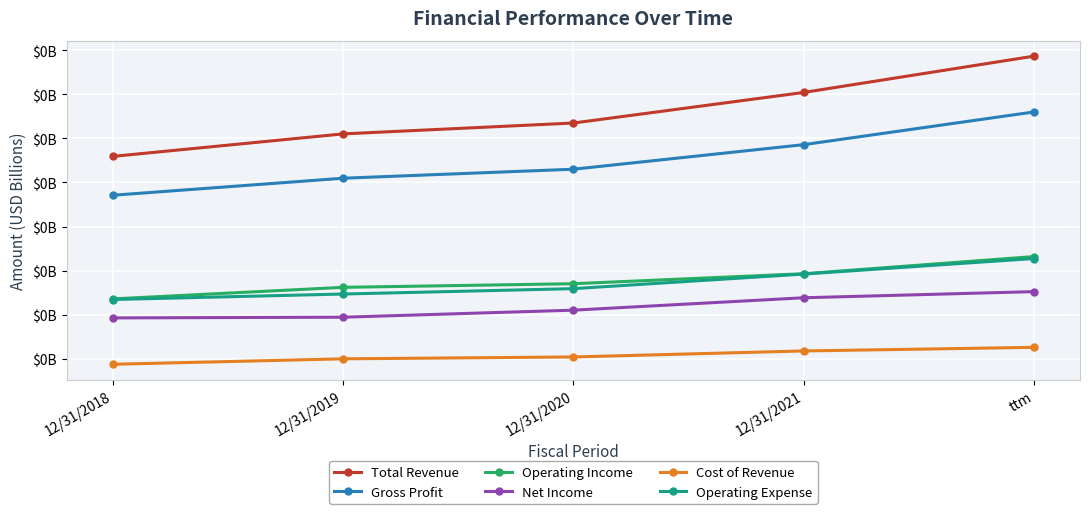

What is the label of the 1st point from the right?

ttm